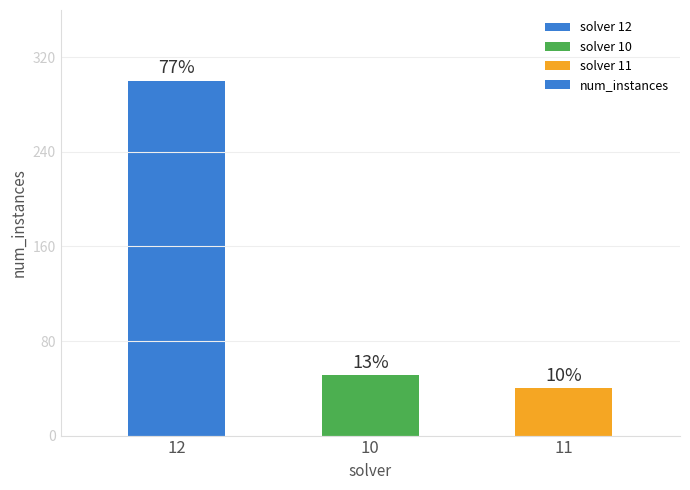

What is the label of the 1st bar from the left?

12